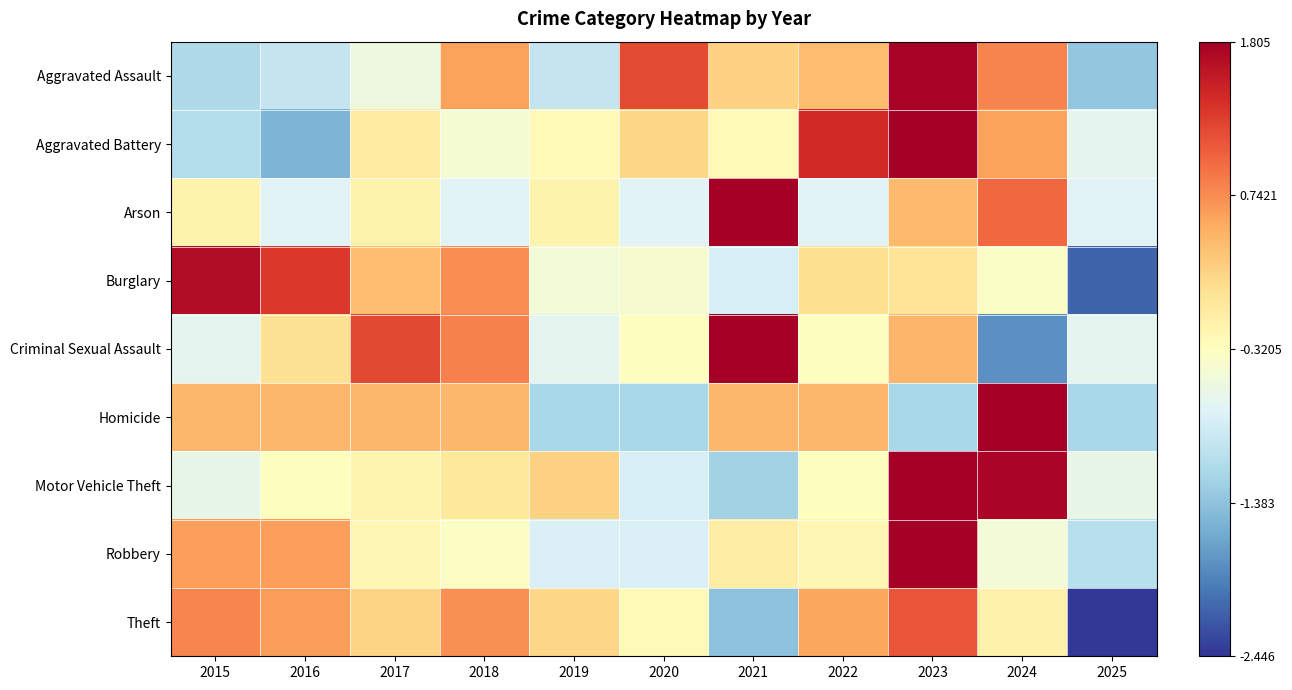

At how many categories does at least one series exceed -1?

11